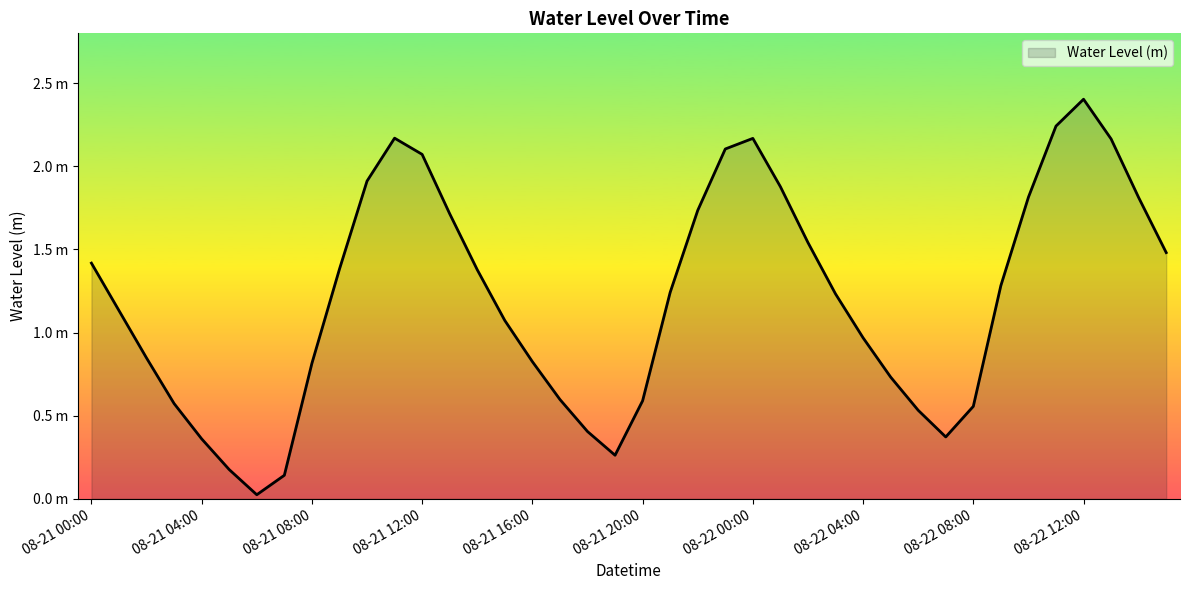

Does the chart have visible grid lines?

No